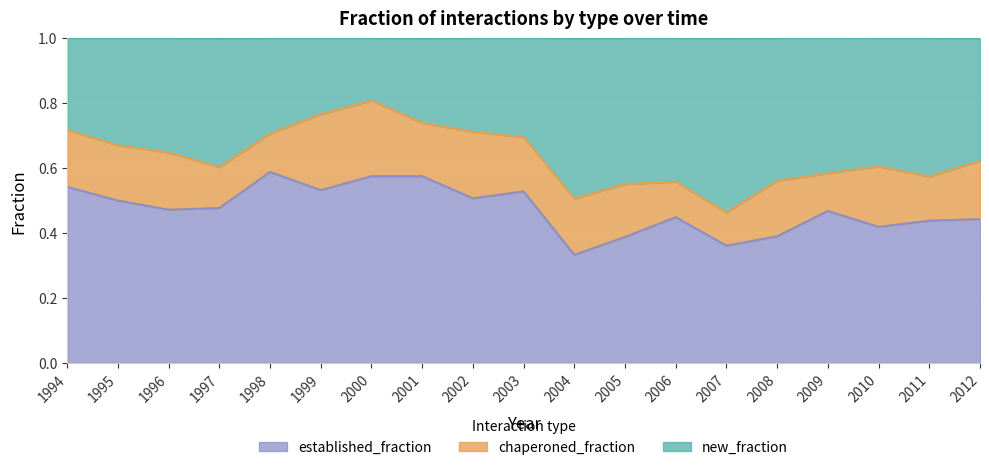

True or false: established_fraction has a value of 0.2 at 2003.

False